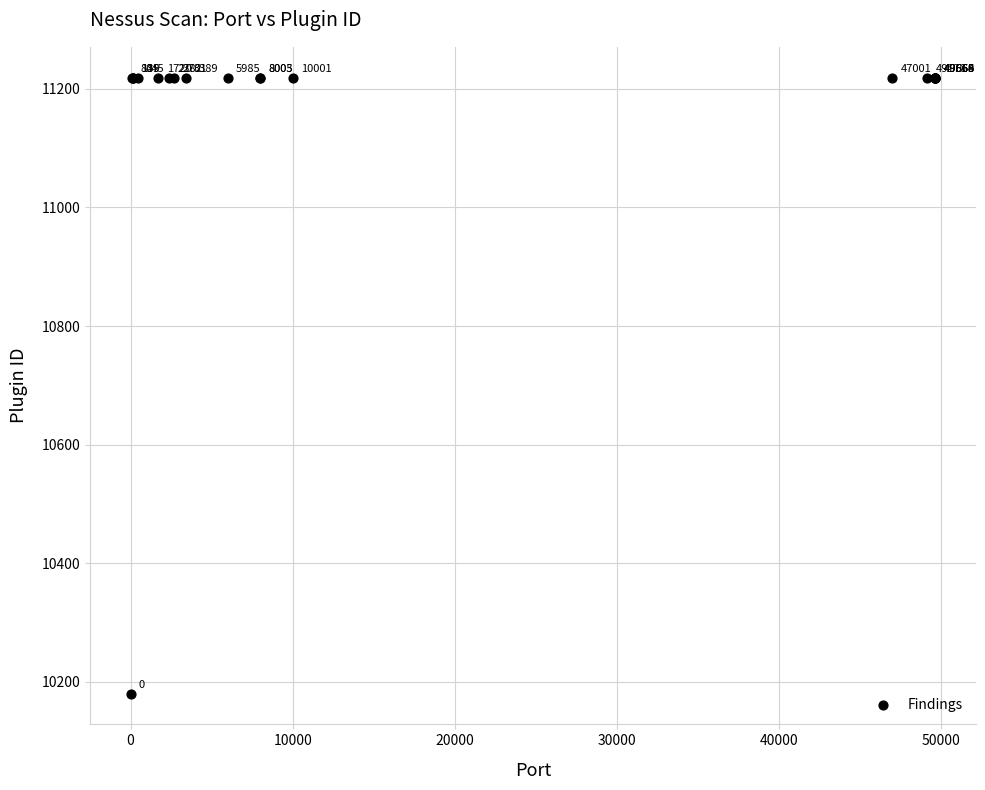

What Y value in the scatter plot is closest to 10699?

10180